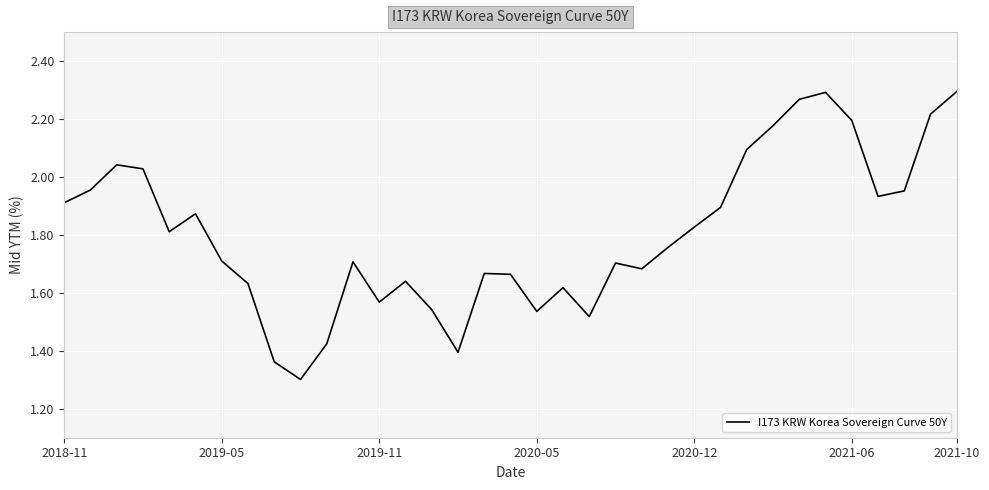

What is the smallest value displayed?

1.3